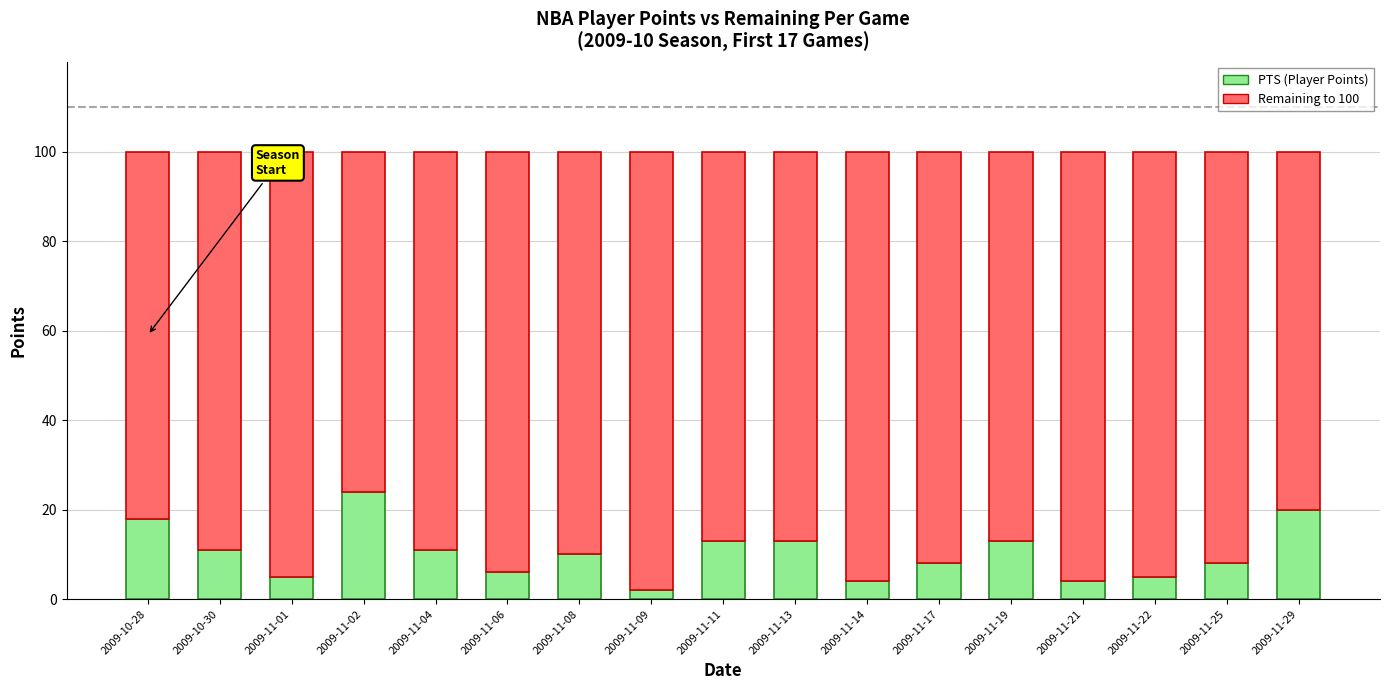

What is the total value across all series at 2009-11-17?

100